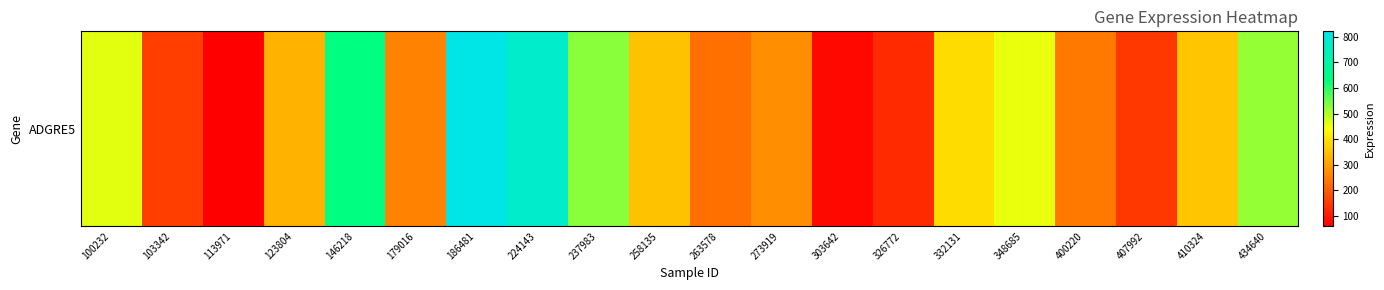

Which has a higher value, 237983 or 400220?

237983